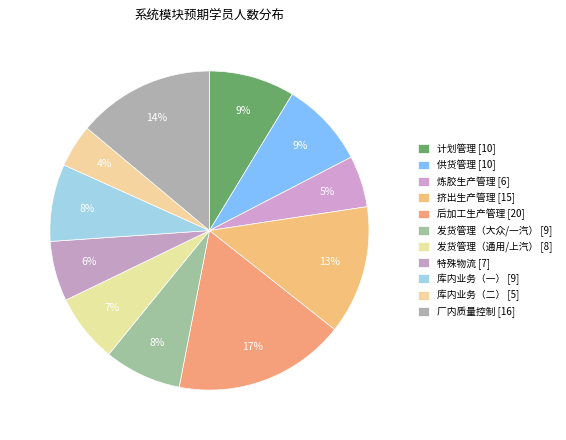

To the nearest percent, what is the difference between the 后加工生产管理 and 特殊物流 slice percentages?

11%